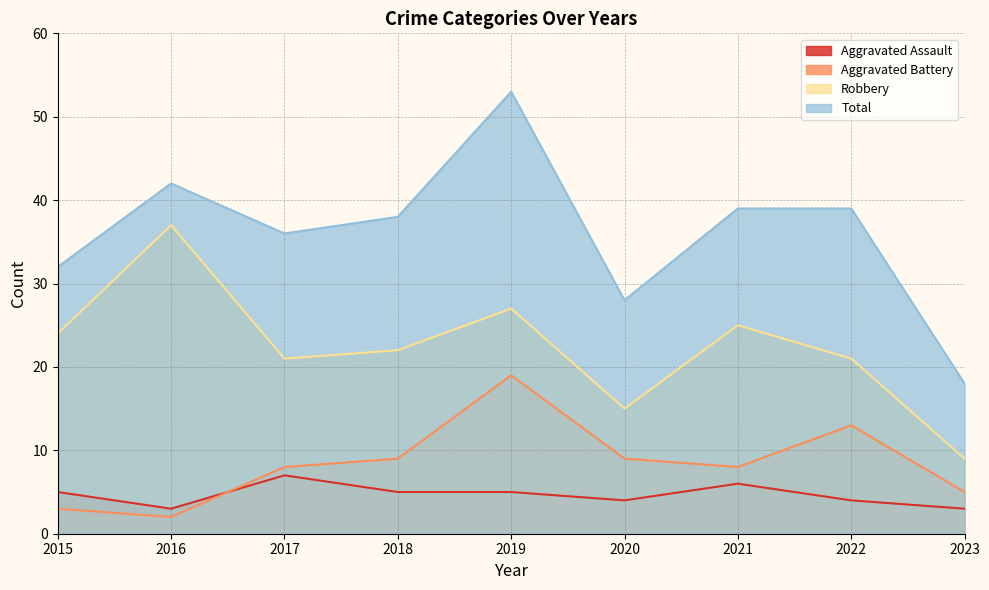

Which series changed the most between 2017 and 2022?

Aggravated Battery